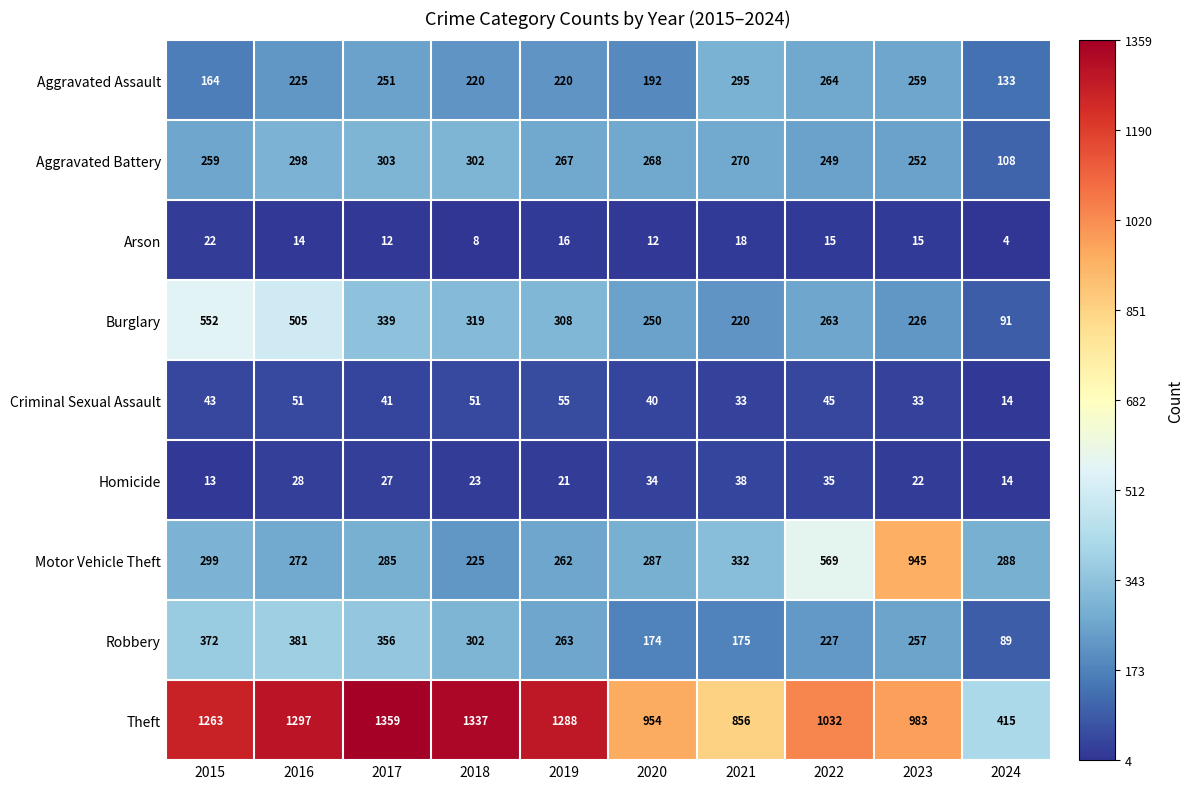

What is the highest value of the Criminal Sexual Assault series?

55